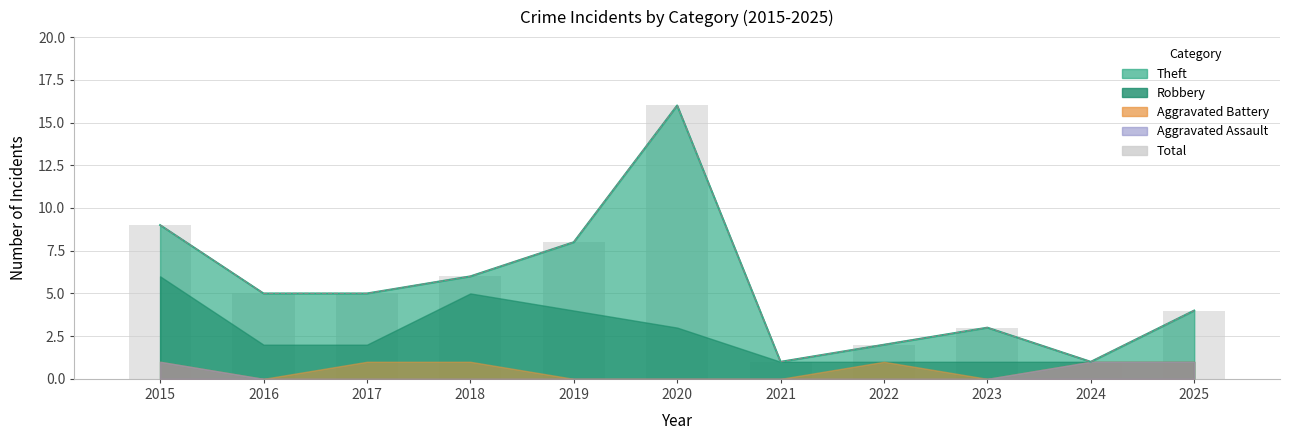

Reading left to right, list all the values displayed in this chart.

2015=9	2016=5	2017=5	2018=6	2019=8	2020=16	2021=1	2022=2	2023=3	2024=1	2025=4